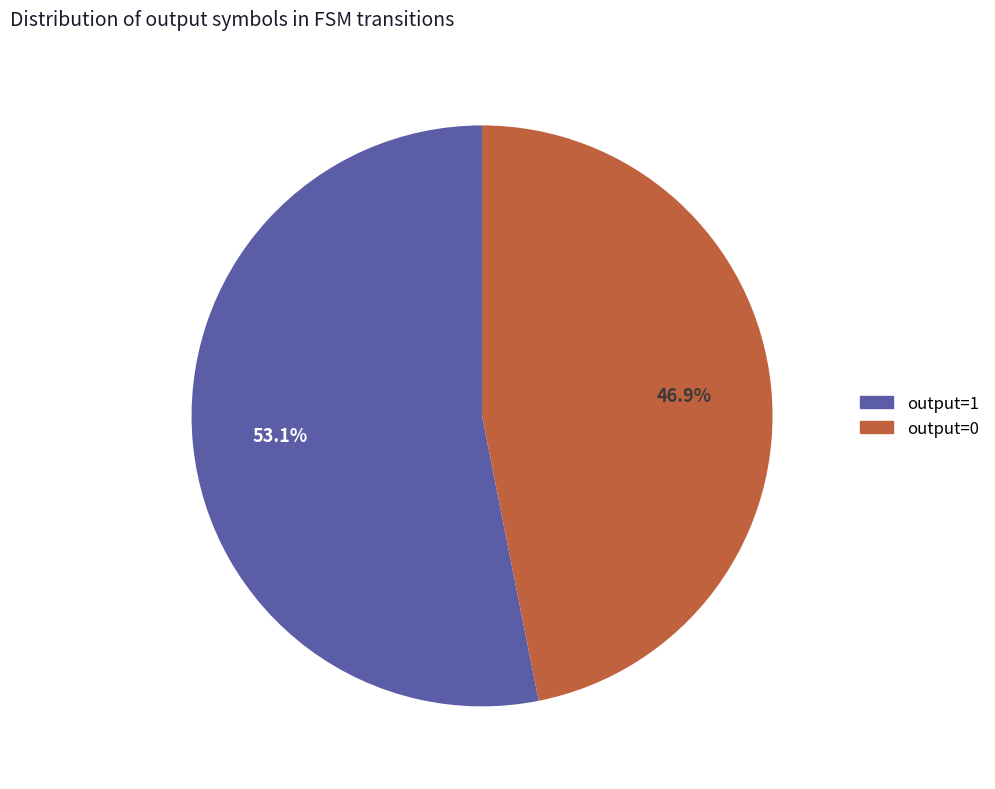

To the nearest percent, what portion does output=0 represent?

47%